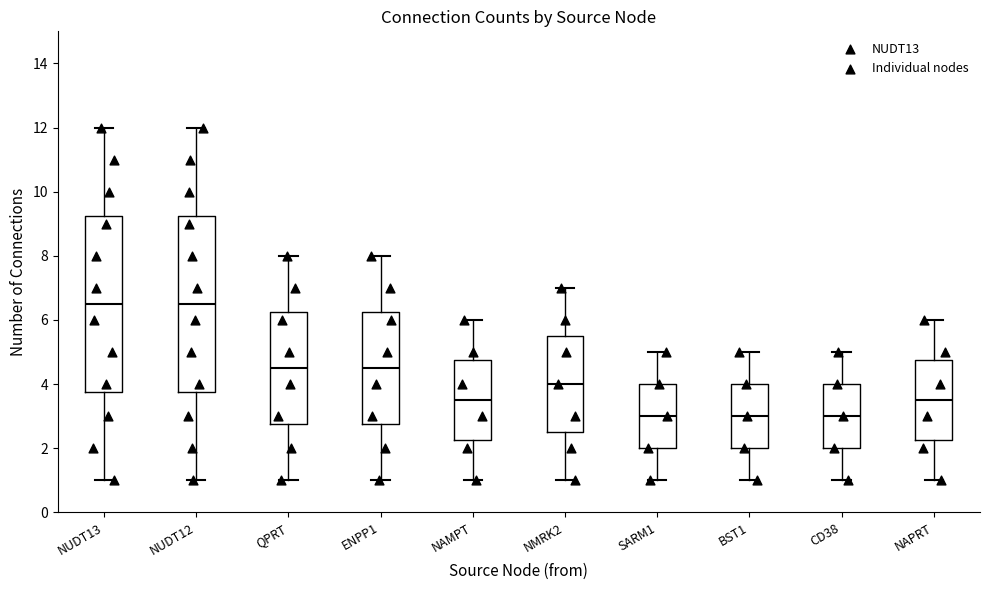

Reading left to right, read every box against the y-axis: the position of its median line, the range the box covers, and the ends of its whiskers. The values are not printed on the chart, so give them approximately, as read against the axis.

NUDT13: median 6.6, box 3.8 to 9.2, whiskers 1.0 to 12.0
NUDT12: median 6.6, box 3.8 to 9.2, whiskers 1.0 to 12.0
QPRT: median 4.6, box 2.8 to 6.2, whiskers 1.0 to 8.0
ENPP1: median 4.6, box 2.8 to 6.2, whiskers 1.0 to 8.0
NAMPT: median 3.6, box 2.2 to 4.8, whiskers 1.0 to 6.0
NMRK2: median 4.0, box 2.6 to 5.6, whiskers 1.0 to 7.0
SARM1: median 3.0, box 2.0 to 4.0, whiskers 1.0 to 5.0
BST1: median 3.0, box 2.0 to 4.0, whiskers 1.0 to 5.0
CD38: median 3.0, box 2.0 to 4.0, whiskers 1.0 to 5.0
NAPRT: median 3.6, box 2.2 to 4.8, whiskers 1.0 to 6.0